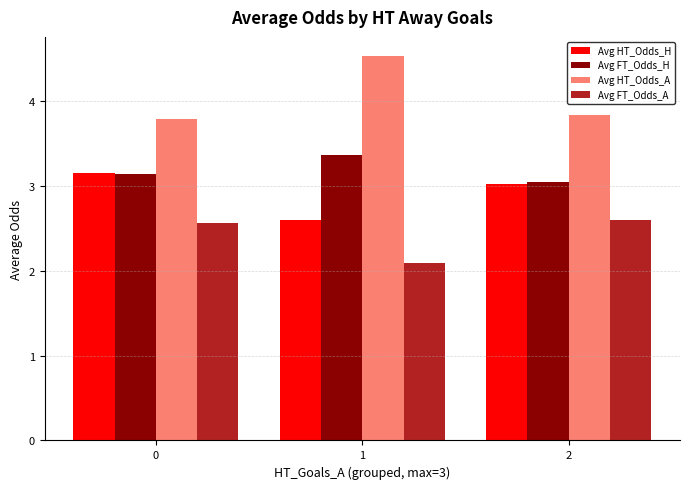

List the series in order of their overall mean, highest first.

Avg HT_Odds_A, Avg FT_Odds_H, Avg HT_Odds_H, Avg FT_Odds_A